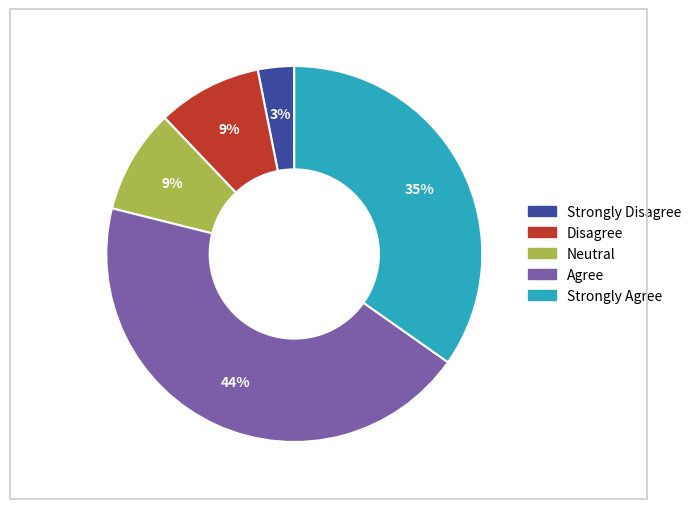

To the nearest percent, what is the average slice percentage?

20%